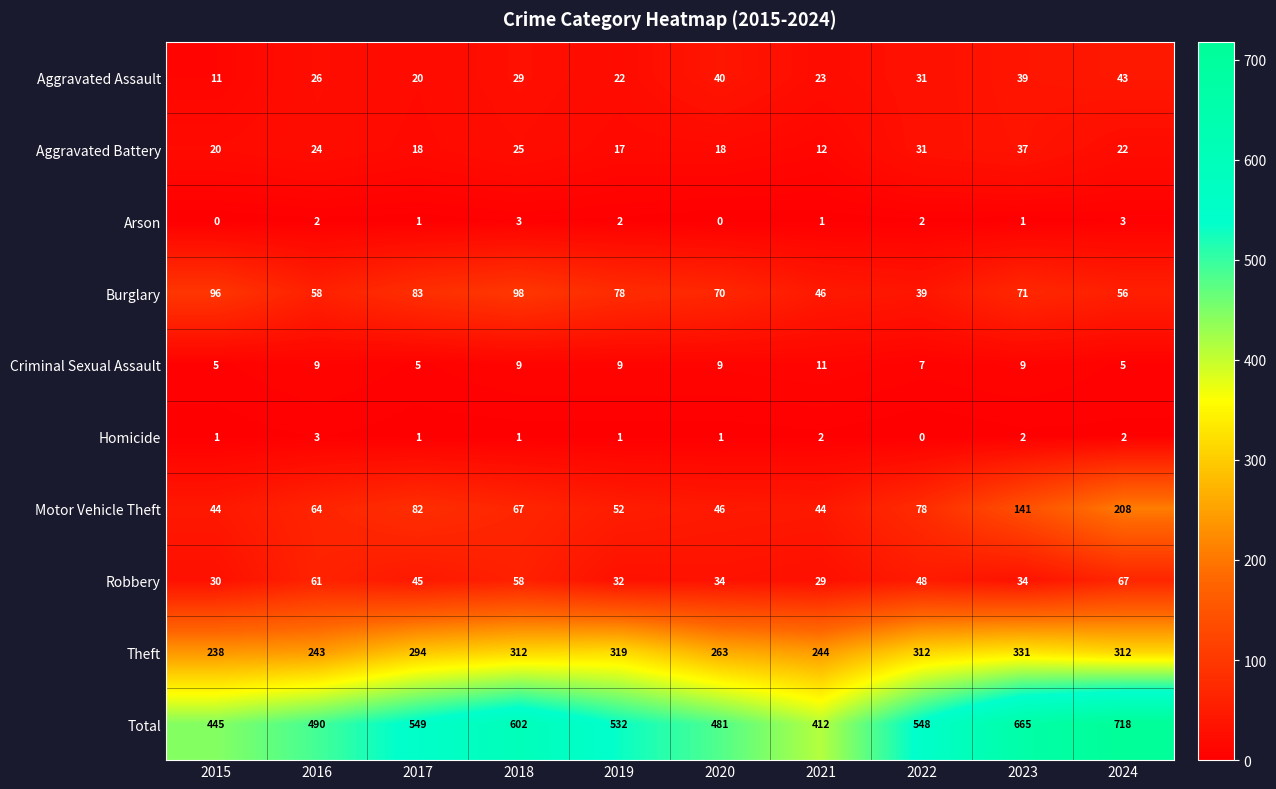

Is it true that Total equals 324 at 2018?

False